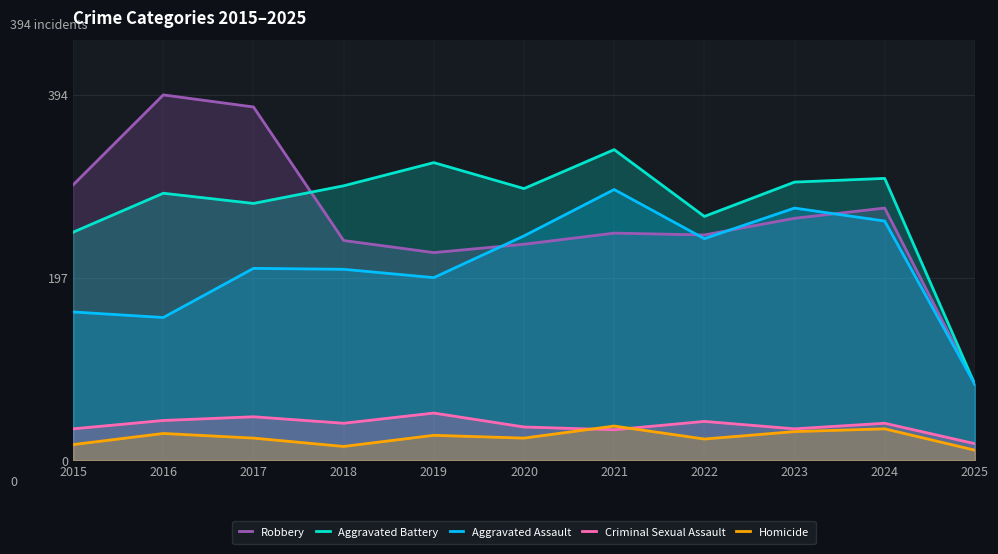

What is the sum of the Criminal Sexual Assault values at 2020 and 2017?

83